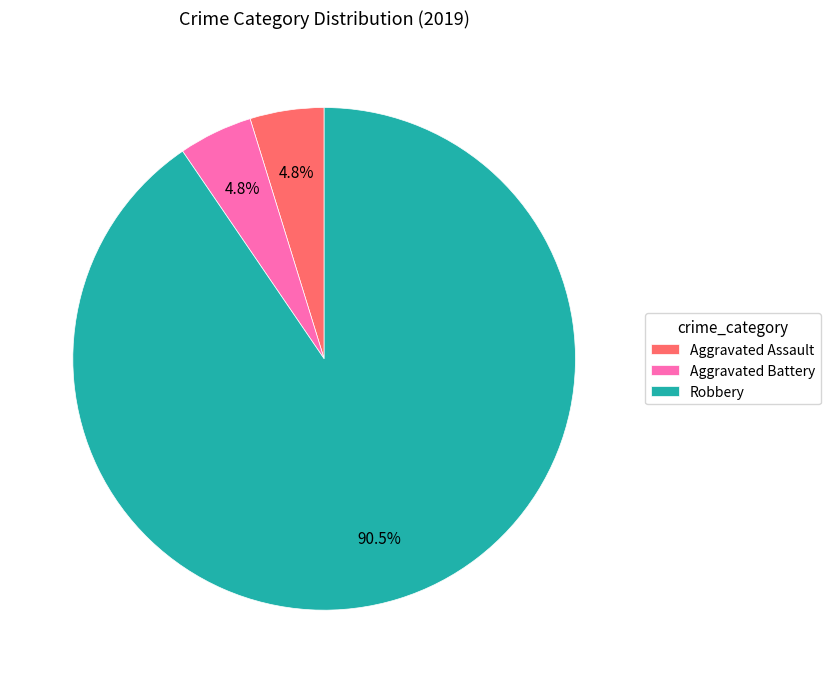

How many slices are in this pie chart?

3